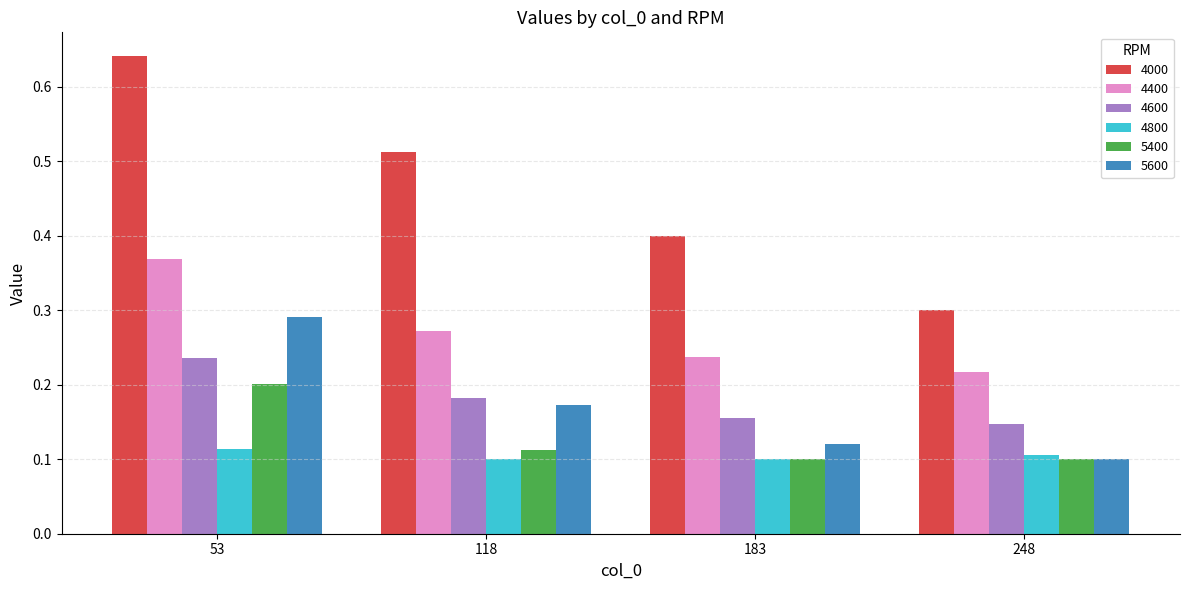

Which series has the largest total across all categories?

4000